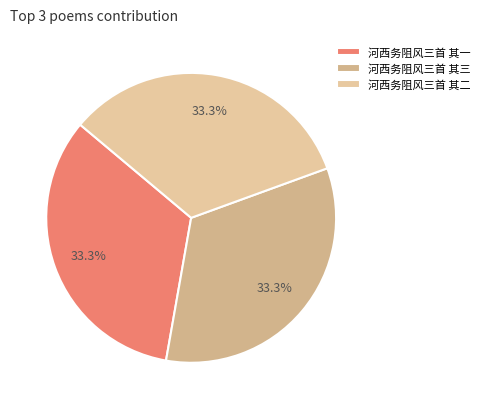

Is there any slice that represents more than half of the pie?

No